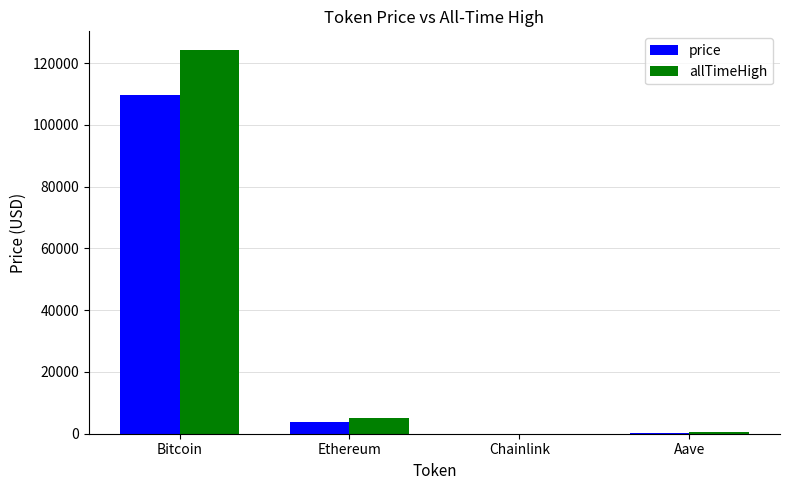

Where is price nearest to the value 54821?

Ethereum